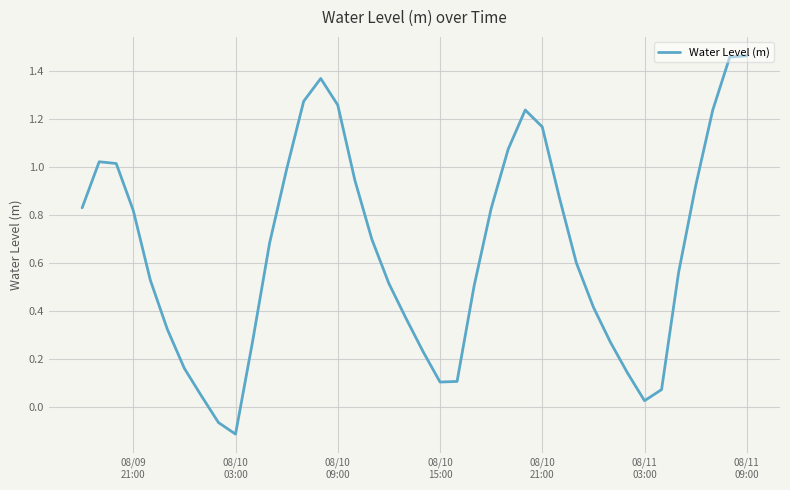

What is the difference between the maximum and minimum values?

1.6